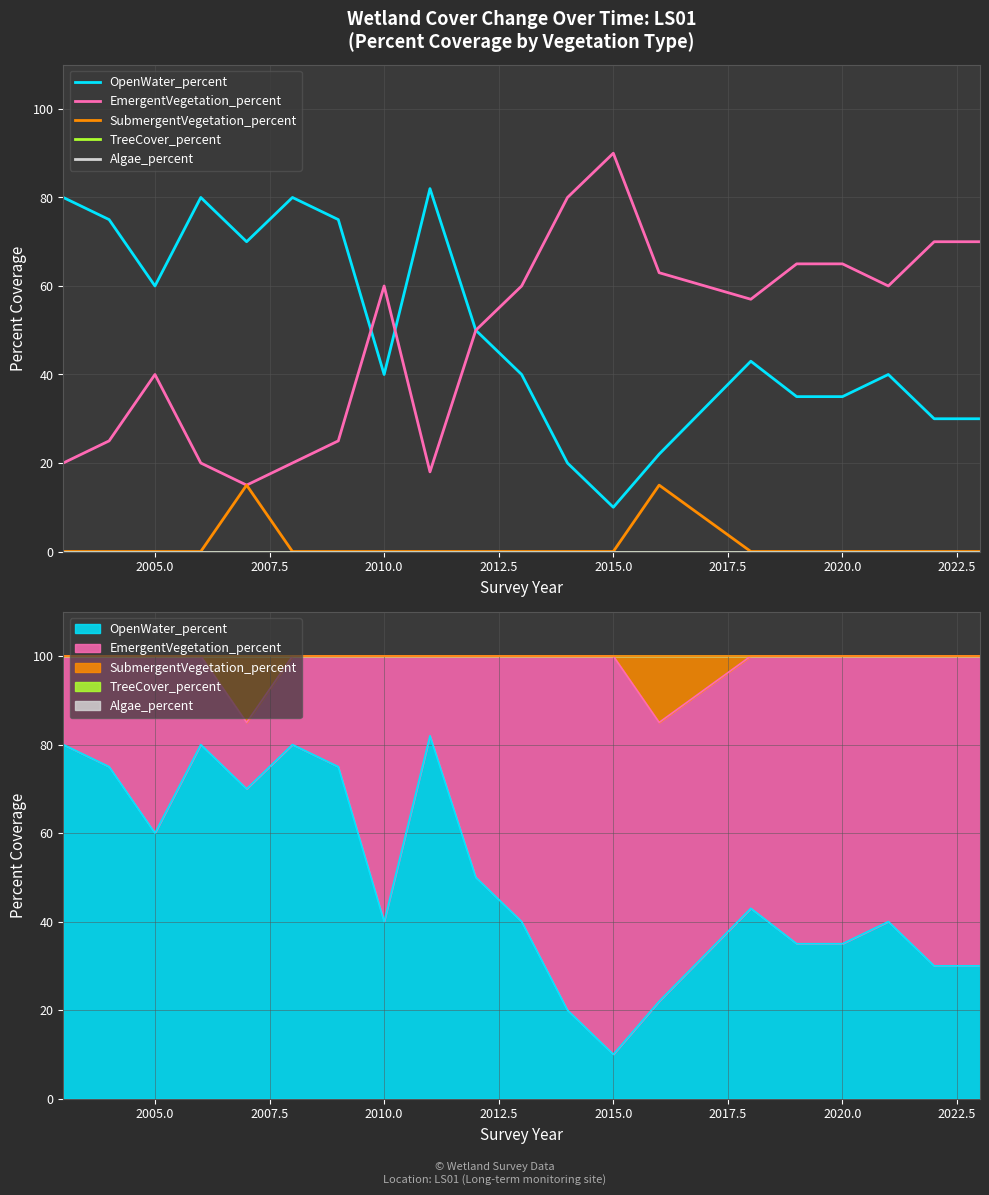

Which series changed the most between 2015.0 and 2020.0?

OpenWater_percent